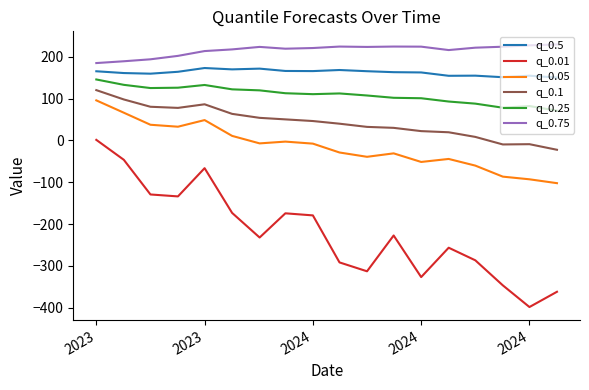

Which series has the largest range (max minus min)?

q_0.01